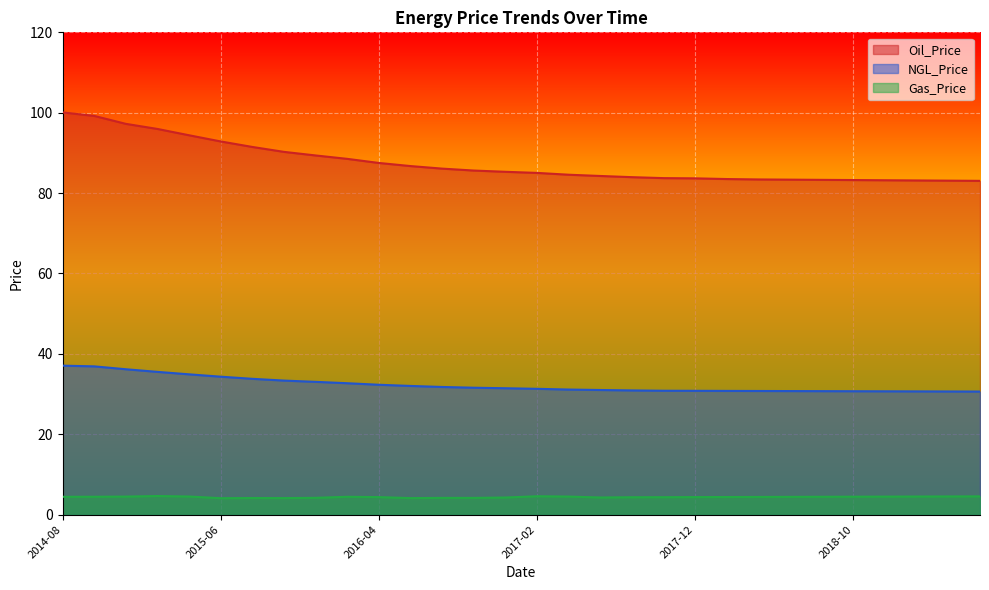

Reading right to left, list all the values displayed in this chart.

Oil_Price: 2019-06=83.0	2019-04=83.1	2019-02=83.2	2018-12=83.2	2018-10=83.2	2018-08=83.3	2018-06=83.3	2018-04=83.4	2018-02=83.5	2017-12=83.7	2017-10=83.7	2017-08=84.0	2017-06=84.3	2017-04=84.6	2017-02=85.0	2016-12=85.3	2016-10=85.6	2016-08=86.1	2016-06=86.7	2016-04=87.5	2016-02=88.5	2015-12=89.4	2015-10=90.3	2015-08=91.5	2015-06=92.9	2015-04=94.4	2015-02=96.0	2014-12=97.2	2014-10=99.2	2014-08=100.1
NGL_Price: 2019-06=30.6	2019-04=30.6	2019-02=30.7	2018-12=30.7	2018-10=30.7	2018-08=30.7	2018-06=30.8	2018-04=30.8	2018-02=30.8	2017-12=30.8	2017-10=30.8	2017-08=30.9	2017-06=31.0	2017-04=31.1	2017-02=31.3	2016-12=31.5	2016-10=31.6	2016-08=31.8	2016-06=32.0	2016-04=32.3	2016-02=32.7	2015-12=33.0	2015-10=33.4	2015-08=33.8	2015-06=34.3	2015-04=34.9	2015-02=35.5	2014-12=36.2	2014-10=36.9	2014-08=37.1
Gas_Price: 2019-06=4.5	2019-04=4.5	2019-02=4.5	2018-12=4.5	2018-10=4.5	2018-08=4.5	2018-06=4.4	2018-04=4.4	2018-02=4.4	2017-12=4.4	2017-10=4.3	2017-08=4.3	2017-06=4.3	2017-04=4.5	2017-02=4.6	2016-12=4.3	2016-10=4.2	2016-08=4.2	2016-06=4.1	2016-04=4.4	2016-02=4.4	2015-12=4.2	2015-10=4.1	2015-08=4.1	2015-06=4.1	2015-04=4.5	2015-02=4.6	2014-12=4.5	2014-10=4.5	2014-08=4.4